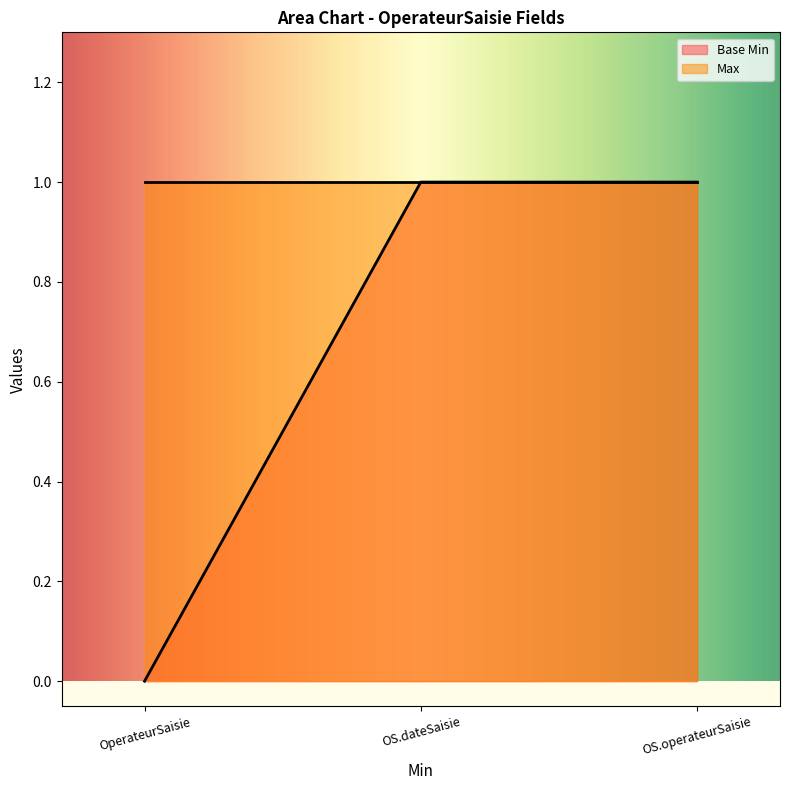

The value of Base Min at OperateurSaisie is 0. True or false?

True